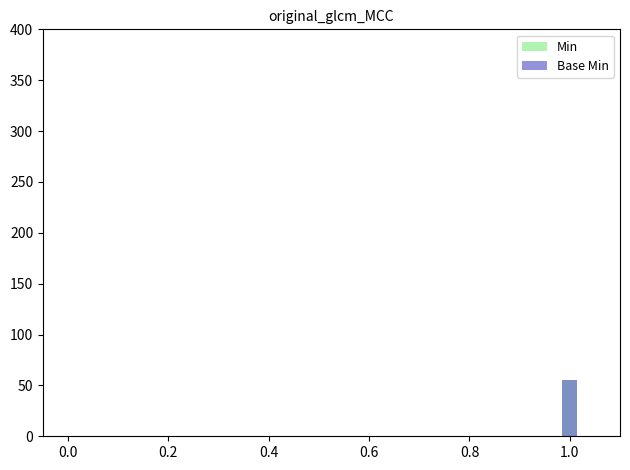

How many bars are there in each group?

2